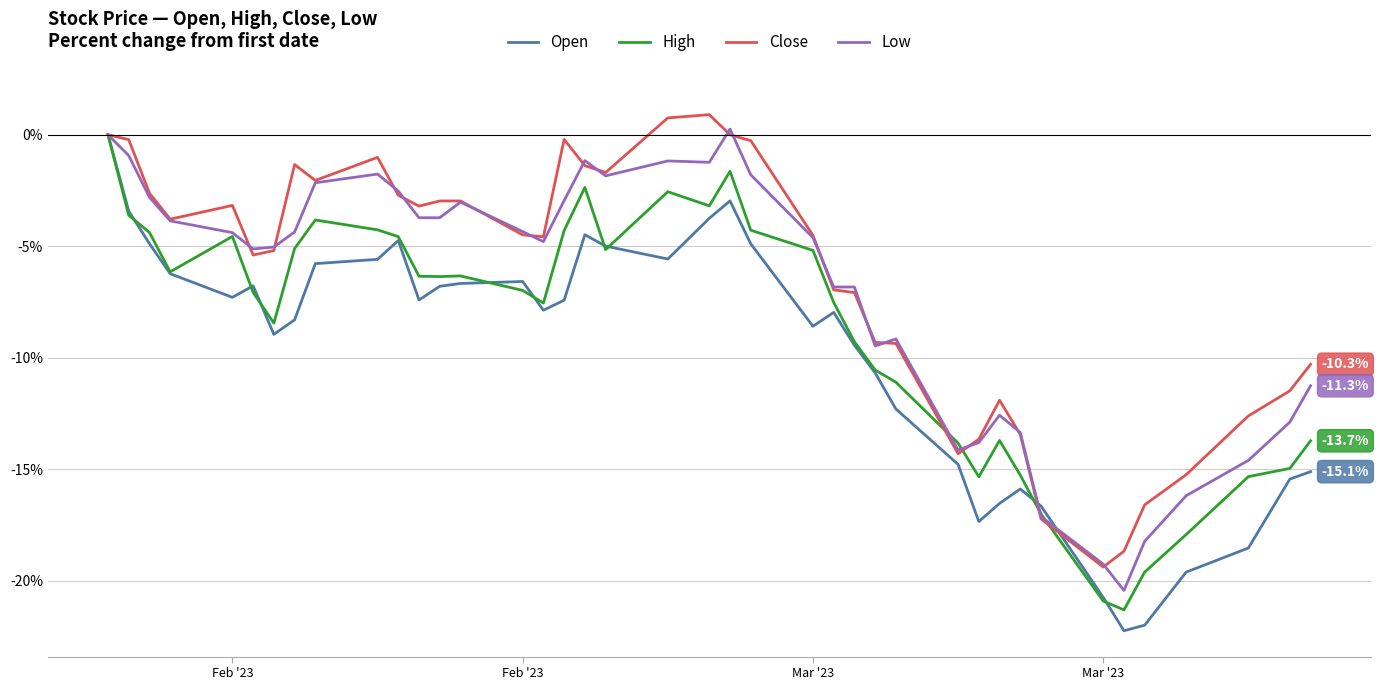

Which series has the widest spread of values?

Open